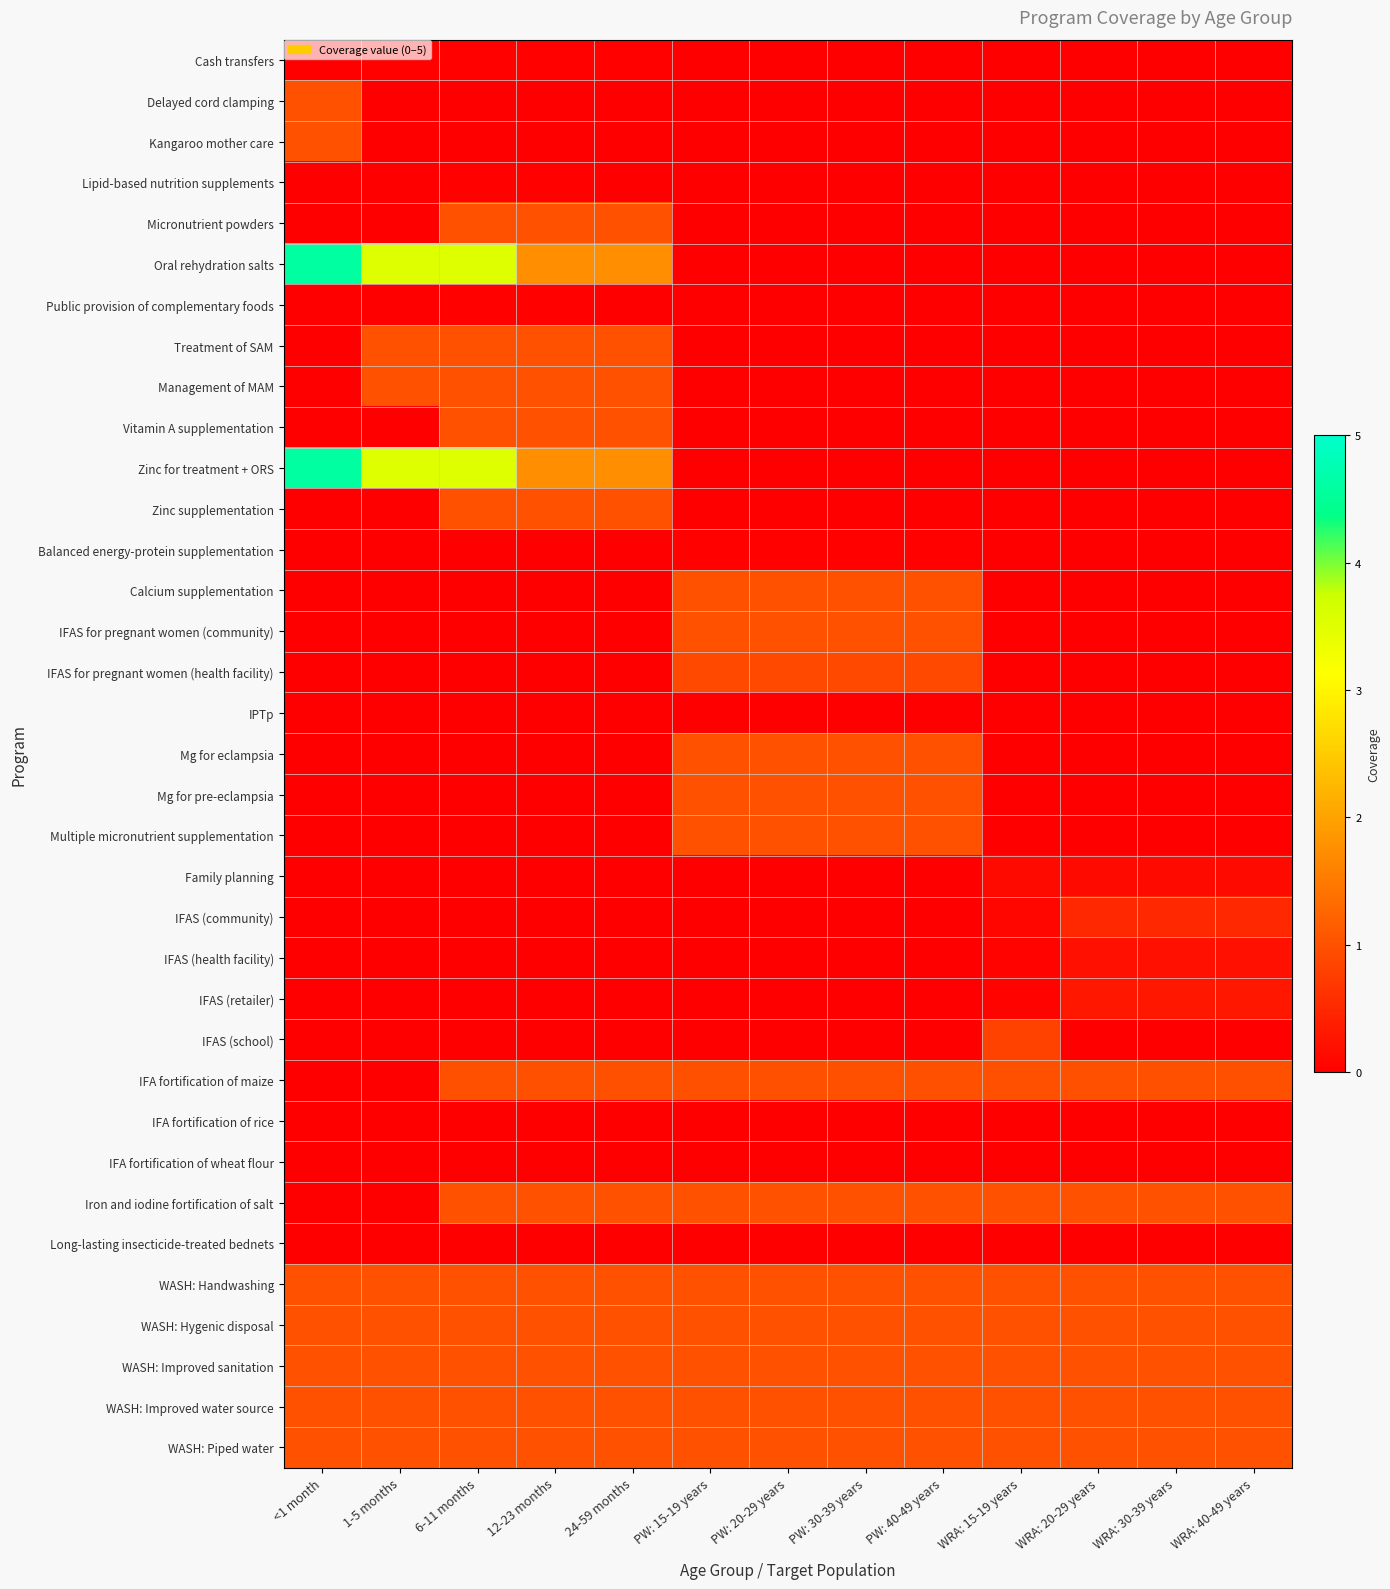

Reading left to right, transcribe all the data shown in this chart.

Cash transfers: <1 month=0.0	1-5 months=0.0	6-11 months=0.0	12-23 months=0.0	24-59 months=0.0	PW: 15-19 years=0.0	PW: 20-29 years=0.0	PW: 30-39 years=0.0	PW: 40-49 years=0.0	WRA: 15-19 years=0.0	WRA: 20-29 years=0.0	WRA: 30-39 years=0.0	WRA: 40-49 years=0.0
Delayed cord clamping: <1 month=1.0	1-5 months=0.0	6-11 months=0.0	12-23 months=0.0	24-59 months=0.0	PW: 15-19 years=0.0	PW: 20-29 years=0.0	PW: 30-39 years=0.0	PW: 40-49 years=0.0	WRA: 15-19 years=0.0	WRA: 20-29 years=0.0	WRA: 30-39 years=0.0	WRA: 40-49 years=0.0
Kangaroo mother care: <1 month=1.0	1-5 months=0.0	6-11 months=0.0	12-23 months=0.0	24-59 months=0.0	PW: 15-19 years=0.0	PW: 20-29 years=0.0	PW: 30-39 years=0.0	PW: 40-49 years=0.0	WRA: 15-19 years=0.0	WRA: 20-29 years=0.0	WRA: 30-39 years=0.0	WRA: 40-49 years=0.0
Lipid-based nutrition supplements: <1 month=0.0	1-5 months=0.0	6-11 months=0.0	12-23 months=0.0	24-59 months=0.0	PW: 15-19 years=0.0	PW: 20-29 years=0.0	PW: 30-39 years=0.0	PW: 40-49 years=0.0	WRA: 15-19 years=0.0	WRA: 20-29 years=0.0	WRA: 30-39 years=0.0	WRA: 40-49 years=0.0
Micronutrient powders: <1 month=0.0	1-5 months=0.0	6-11 months=1.0	12-23 months=1.0	24-59 months=1.0	PW: 15-19 years=0.0	PW: 20-29 years=0.0	PW: 30-39 years=0.0	PW: 40-49 years=0.0	WRA: 15-19 years=0.0	WRA: 20-29 years=0.0	WRA: 30-39 years=0.0	WRA: 40-49 years=0.0
Oral rehydration salts: <1 month=4.6	1-5 months=3.5	6-11 months=3.5	12-23 months=1.8	24-59 months=1.8	PW: 15-19 years=0.0	PW: 20-29 years=0.0	PW: 30-39 years=0.0	PW: 40-49 years=0.0	WRA: 15-19 years=0.0	WRA: 20-29 years=0.0	WRA: 30-39 years=0.0	WRA: 40-49 years=0.0
Public provision of complementary foods: <1 month=0.0	1-5 months=0.0	6-11 months=0.0	12-23 months=0.0	24-59 months=0.0	PW: 15-19 years=0.0	PW: 20-29 years=0.0	PW: 30-39 years=0.0	PW: 40-49 years=0.0	WRA: 15-19 years=0.0	WRA: 20-29 years=0.0	WRA: 30-39 years=0.0	WRA: 40-49 years=0.0
Treatment of SAM: <1 month=0.0	1-5 months=1.0	6-11 months=1.0	12-23 months=1.0	24-59 months=1.0	PW: 15-19 years=0.0	PW: 20-29 years=0.0	PW: 30-39 years=0.0	PW: 40-49 years=0.0	WRA: 15-19 years=0.0	WRA: 20-29 years=0.0	WRA: 30-39 years=0.0	WRA: 40-49 years=0.0
Management of MAM: <1 month=0.0	1-5 months=1.0	6-11 months=1.0	12-23 months=1.0	24-59 months=1.0	PW: 15-19 years=0.0	PW: 20-29 years=0.0	PW: 30-39 years=0.0	PW: 40-49 years=0.0	WRA: 15-19 years=0.0	WRA: 20-29 years=0.0	WRA: 30-39 years=0.0	WRA: 40-49 years=0.0
Vitamin A supplementation: <1 month=0.0	1-5 months=0.0	6-11 months=1.0	12-23 months=1.0	24-59 months=1.0	PW: 15-19 years=0.0	PW: 20-29 years=0.0	PW: 30-39 years=0.0	PW: 40-49 years=0.0	WRA: 15-19 years=0.0	WRA: 20-29 years=0.0	WRA: 30-39 years=0.0	WRA: 40-49 years=0.0
Zinc for treatment + ORS: <1 month=4.6	1-5 months=3.5	6-11 months=3.5	12-23 months=1.8	24-59 months=1.8	PW: 15-19 years=0.0	PW: 20-29 years=0.0	PW: 30-39 years=0.0	PW: 40-49 years=0.0	WRA: 15-19 years=0.0	WRA: 20-29 years=0.0	WRA: 30-39 years=0.0	WRA: 40-49 years=0.0
Zinc supplementation: <1 month=0.0	1-5 months=0.0	6-11 months=1.0	12-23 months=1.0	24-59 months=1.0	PW: 15-19 years=0.0	PW: 20-29 years=0.0	PW: 30-39 years=0.0	PW: 40-49 years=0.0	WRA: 15-19 years=0.0	WRA: 20-29 years=0.0	WRA: 30-39 years=0.0	WRA: 40-49 years=0.0
Balanced energy-protein supplementation: <1 month=0.0	1-5 months=0.0	6-11 months=0.0	12-23 months=0.0	24-59 months=0.0	PW: 15-19 years=0.0	PW: 20-29 years=0.0	PW: 30-39 years=0.0	PW: 40-49 years=0.0	WRA: 15-19 years=0.0	WRA: 20-29 years=0.0	WRA: 30-39 years=0.0	WRA: 40-49 years=0.0
Calcium supplementation: <1 month=0.0	1-5 months=0.0	6-11 months=0.0	12-23 months=0.0	24-59 months=0.0	PW: 15-19 years=1.0	PW: 20-29 years=1.0	PW: 30-39 years=1.0	PW: 40-49 years=1.0	WRA: 15-19 years=0.0	WRA: 20-29 years=0.0	WRA: 30-39 years=0.0	WRA: 40-49 years=0.0
IFAS for pregnant women (community): <1 month=0.0	1-5 months=0.0	6-11 months=0.0	12-23 months=0.0	24-59 months=0.0	PW: 15-19 years=1.0	PW: 20-29 years=1.0	PW: 30-39 years=1.0	PW: 40-49 years=1.0	WRA: 15-19 years=0.0	WRA: 20-29 years=0.0	WRA: 30-39 years=0.0	WRA: 40-49 years=0.0
IFAS for pregnant women (health facility): <1 month=0.0	1-5 months=0.0	6-11 months=0.0	12-23 months=0.0	24-59 months=0.0	PW: 15-19 years=0.9	PW: 20-29 years=0.9	PW: 30-39 years=0.9	PW: 40-49 years=0.9	WRA: 15-19 years=0.0	WRA: 20-29 years=0.0	WRA: 30-39 years=0.0	WRA: 40-49 years=0.0
IPTp: <1 month=0.0	1-5 months=0.0	6-11 months=0.0	12-23 months=0.0	24-59 months=0.0	PW: 15-19 years=0.0	PW: 20-29 years=0.0	PW: 30-39 years=0.0	PW: 40-49 years=0.0	WRA: 15-19 years=0.0	WRA: 20-29 years=0.0	WRA: 30-39 years=0.0	WRA: 40-49 years=0.0
Mg for eclampsia: <1 month=0.0	1-5 months=0.0	6-11 months=0.0	12-23 months=0.0	24-59 months=0.0	PW: 15-19 years=1.0	PW: 20-29 years=1.0	PW: 30-39 years=1.0	PW: 40-49 years=1.0	WRA: 15-19 years=0.0	WRA: 20-29 years=0.0	WRA: 30-39 years=0.0	WRA: 40-49 years=0.0
Mg for pre-eclampsia: <1 month=0.0	1-5 months=0.0	6-11 months=0.0	12-23 months=0.0	24-59 months=0.0	PW: 15-19 years=1.0	PW: 20-29 years=1.0	PW: 30-39 years=1.0	PW: 40-49 years=1.0	WRA: 15-19 years=0.0	WRA: 20-29 years=0.0	WRA: 30-39 years=0.0	WRA: 40-49 years=0.0
Multiple micronutrient supplementation: <1 month=0.0	1-5 months=0.0	6-11 months=0.0	12-23 months=0.0	24-59 months=0.0	PW: 15-19 years=1.0	PW: 20-29 years=1.0	PW: 30-39 years=1.0	PW: 40-49 years=1.0	WRA: 15-19 years=0.0	WRA: 20-29 years=0.0	WRA: 30-39 years=0.0	WRA: 40-49 years=0.0
Family planning: <1 month=0.0	1-5 months=0.0	6-11 months=0.0	12-23 months=0.0	24-59 months=0.0	PW: 15-19 years=0.0	PW: 20-29 years=0.0	PW: 30-39 years=0.0	PW: 40-49 years=0.0	WRA: 15-19 years=0.1	WRA: 20-29 years=0.1	WRA: 30-39 years=0.1	WRA: 40-49 years=0.1
IFAS (community): <1 month=0.0	1-5 months=0.0	6-11 months=0.0	12-23 months=0.0	24-59 months=0.0	PW: 15-19 years=0.0	PW: 20-29 years=0.0	PW: 30-39 years=0.0	PW: 40-49 years=0.0	WRA: 15-19 years=0.1	WRA: 20-29 years=0.5	WRA: 30-39 years=0.5	WRA: 40-49 years=0.5
IFAS (health facility): <1 month=0.0	1-5 months=0.0	6-11 months=0.0	12-23 months=0.0	24-59 months=0.0	PW: 15-19 years=0.0	PW: 20-29 years=0.0	PW: 30-39 years=0.0	PW: 40-49 years=0.0	WRA: 15-19 years=0.0	WRA: 20-29 years=0.2	WRA: 30-39 years=0.2	WRA: 40-49 years=0.2
IFAS (retailer): <1 month=0.0	1-5 months=0.0	6-11 months=0.0	12-23 months=0.0	24-59 months=0.0	PW: 15-19 years=0.0	PW: 20-29 years=0.0	PW: 30-39 years=0.0	PW: 40-49 years=0.0	WRA: 15-19 years=0.1	WRA: 20-29 years=0.3	WRA: 30-39 years=0.3	WRA: 40-49 years=0.3
IFAS (school): <1 month=0.0	1-5 months=0.0	6-11 months=0.0	12-23 months=0.0	24-59 months=0.0	PW: 15-19 years=0.0	PW: 20-29 years=0.0	PW: 30-39 years=0.0	PW: 40-49 years=0.0	WRA: 15-19 years=0.8	WRA: 20-29 years=0.0	WRA: 30-39 years=0.0	WRA: 40-49 years=0.0
IFA fortification of maize: <1 month=0.0	1-5 months=0.0	6-11 months=1.0	12-23 months=1.0	24-59 months=1.0	PW: 15-19 years=1.0	PW: 20-29 years=1.0	PW: 30-39 years=1.0	PW: 40-49 years=1.0	WRA: 15-19 years=1.0	WRA: 20-29 years=1.0	WRA: 30-39 years=1.0	WRA: 40-49 years=1.0
IFA fortification of rice: <1 month=0.0	1-5 months=0.0	6-11 months=0.0	12-23 months=0.0	24-59 months=0.0	PW: 15-19 years=0.0	PW: 20-29 years=0.0	PW: 30-39 years=0.0	PW: 40-49 years=0.0	WRA: 15-19 years=0.0	WRA: 20-29 years=0.0	WRA: 30-39 years=0.0	WRA: 40-49 years=0.0
IFA fortification of wheat flour: <1 month=0.0	1-5 months=0.0	6-11 months=0.0	12-23 months=0.0	24-59 months=0.0	PW: 15-19 years=0.0	PW: 20-29 years=0.0	PW: 30-39 years=0.0	PW: 40-49 years=0.0	WRA: 15-19 years=0.0	WRA: 20-29 years=0.0	WRA: 30-39 years=0.0	WRA: 40-49 years=0.0
Iron and iodine fortification of salt: <1 month=0.0	1-5 months=0.0	6-11 months=1.0	12-23 months=1.0	24-59 months=1.0	PW: 15-19 years=1.0	PW: 20-29 years=1.0	PW: 30-39 years=1.0	PW: 40-49 years=1.0	WRA: 15-19 years=1.0	WRA: 20-29 years=1.0	WRA: 30-39 years=1.0	WRA: 40-49 years=1.0
Long-lasting insecticide-treated bednets: <1 month=0.0	1-5 months=0.0	6-11 months=0.0	12-23 months=0.0	24-59 months=0.0	PW: 15-19 years=0.0	PW: 20-29 years=0.0	PW: 30-39 years=0.0	PW: 40-49 years=0.0	WRA: 15-19 years=0.0	WRA: 20-29 years=0.0	WRA: 30-39 years=0.0	WRA: 40-49 years=0.0
WASH: Handwashing: <1 month=1.0	1-5 months=1.0	6-11 months=1.0	12-23 months=1.0	24-59 months=1.0	PW: 15-19 years=1.0	PW: 20-29 years=1.0	PW: 30-39 years=1.0	PW: 40-49 years=1.0	WRA: 15-19 years=1.0	WRA: 20-29 years=1.0	WRA: 30-39 years=1.0	WRA: 40-49 years=1.0
WASH: Hygenic disposal: <1 month=1.0	1-5 months=1.0	6-11 months=1.0	12-23 months=1.0	24-59 months=1.0	PW: 15-19 years=1.0	PW: 20-29 years=1.0	PW: 30-39 years=1.0	PW: 40-49 years=1.0	WRA: 15-19 years=1.0	WRA: 20-29 years=1.0	WRA: 30-39 years=1.0	WRA: 40-49 years=1.0
WASH: Improved sanitation: <1 month=1.0	1-5 months=1.0	6-11 months=1.0	12-23 months=1.0	24-59 months=1.0	PW: 15-19 years=1.0	PW: 20-29 years=1.0	PW: 30-39 years=1.0	PW: 40-49 years=1.0	WRA: 15-19 years=1.0	WRA: 20-29 years=1.0	WRA: 30-39 years=1.0	WRA: 40-49 years=1.0
WASH: Improved water source: <1 month=1.0	1-5 months=1.0	6-11 months=1.0	12-23 months=1.0	24-59 months=1.0	PW: 15-19 years=1.0	PW: 20-29 years=1.0	PW: 30-39 years=1.0	PW: 40-49 years=1.0	WRA: 15-19 years=1.0	WRA: 20-29 years=1.0	WRA: 30-39 years=1.0	WRA: 40-49 years=1.0
WASH: Piped water: <1 month=1.0	1-5 months=1.0	6-11 months=1.0	12-23 months=1.0	24-59 months=1.0	PW: 15-19 years=1.0	PW: 20-29 years=1.0	PW: 30-39 years=1.0	PW: 40-49 years=1.0	WRA: 15-19 years=1.0	WRA: 20-29 years=1.0	WRA: 30-39 years=1.0	WRA: 40-49 years=1.0